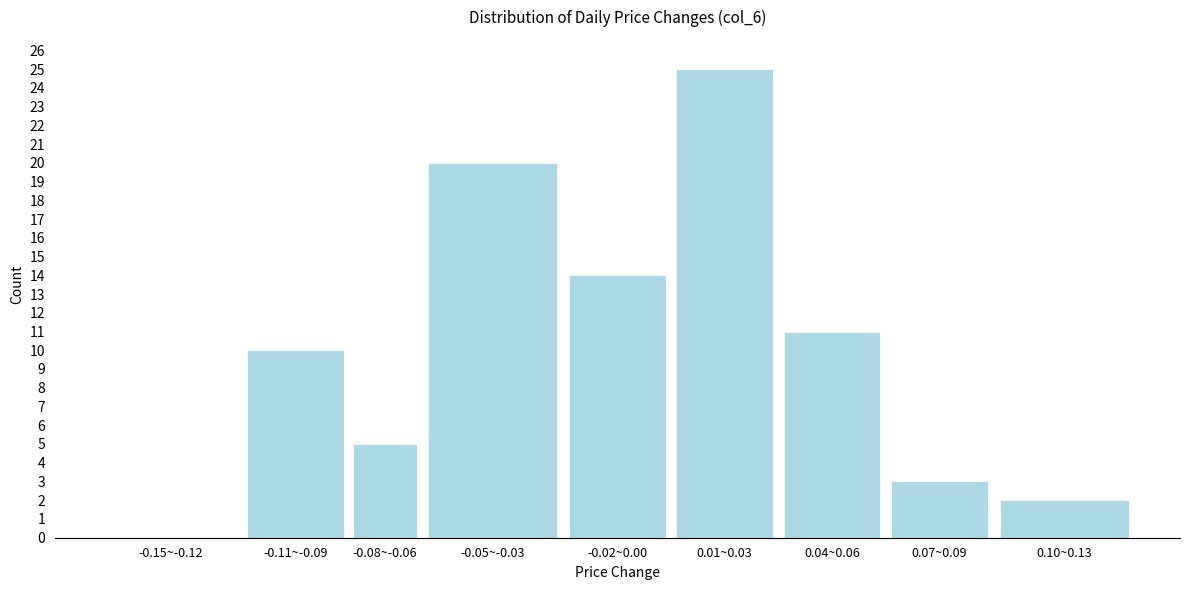

Reading left to right, transcribe all the data shown in this chart.

-0.15~-0.12=0	-0.11~-0.09=10	-0.08~-0.06=5	-0.05~-0.03=20	-0.02~0.00=14	0.01~0.03=25	0.04~0.06=11	0.07~0.09=3	0.10~0.13=2